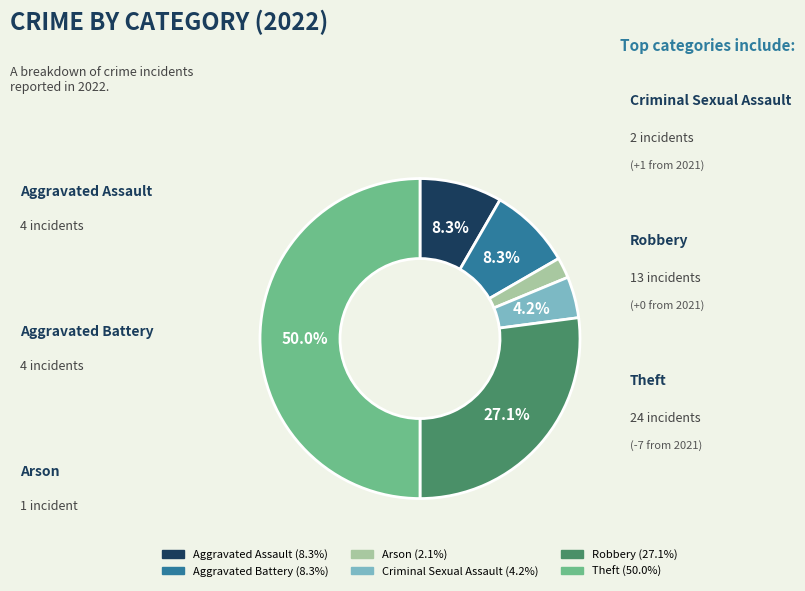

How many segments does this pie chart have?

6